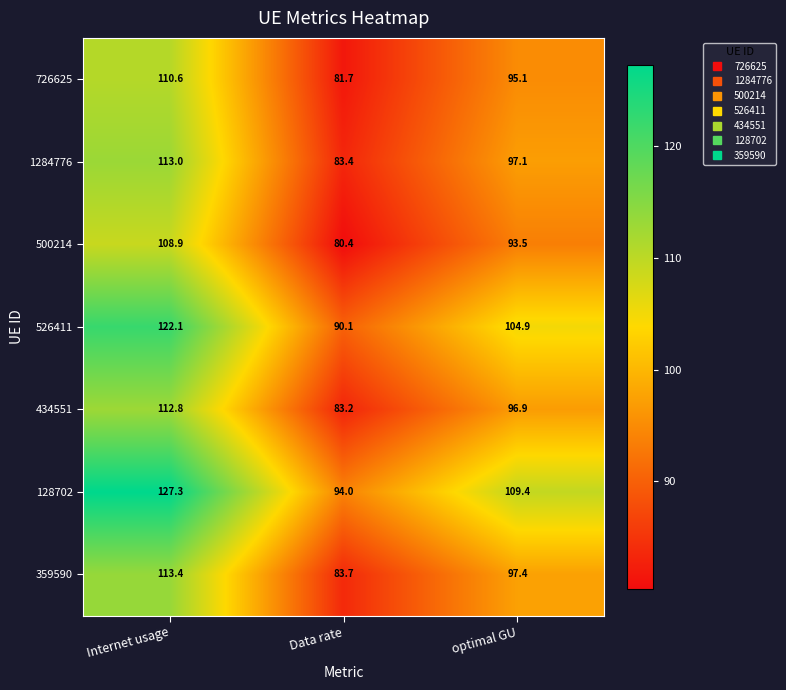

What is the smallest value displayed?

80.4